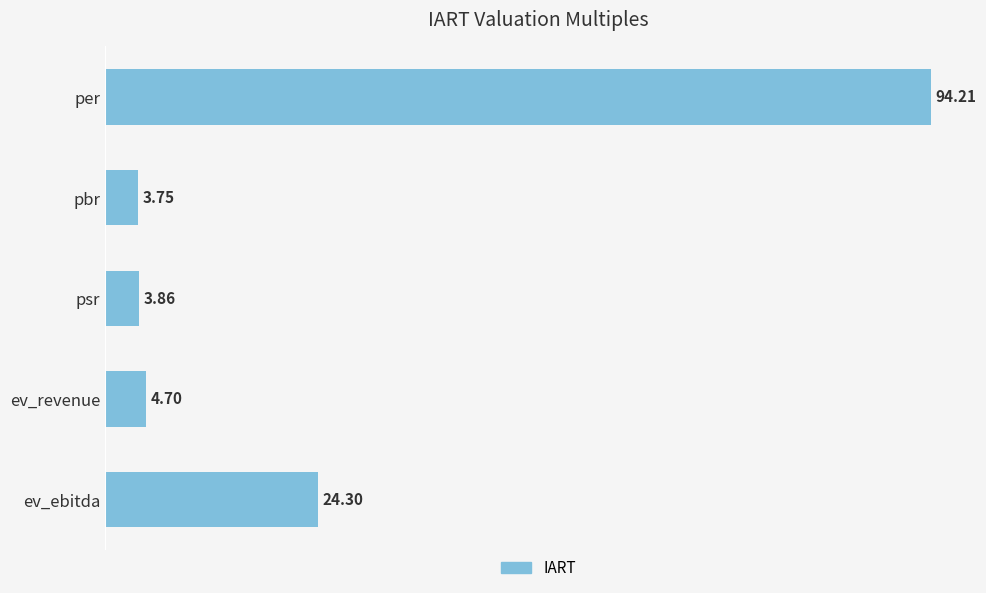

Rank the categories by value from highest to lowest.

per, ev_ebitda, ev_revenue, psr, pbr